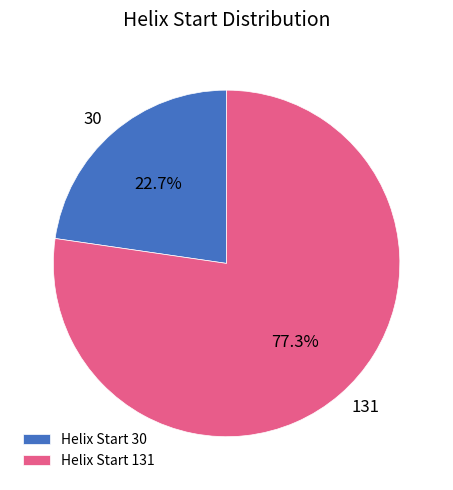

Which has a higher value, 131 or 30?

131